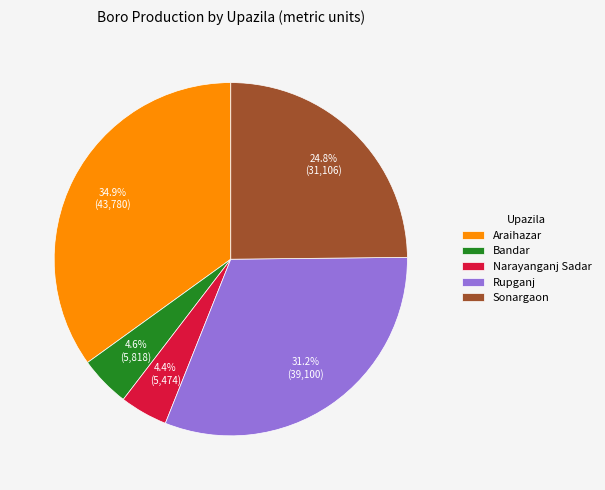

The Bandar slice represents 5% of the pie. True or false?

True